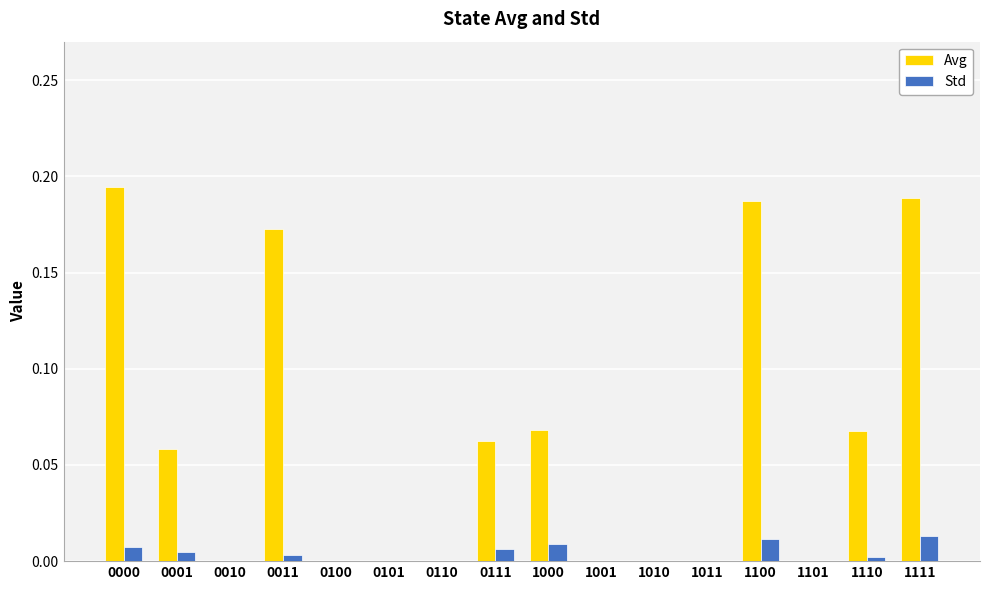

Is it true that Avg equals 0.0 at 1001?

True